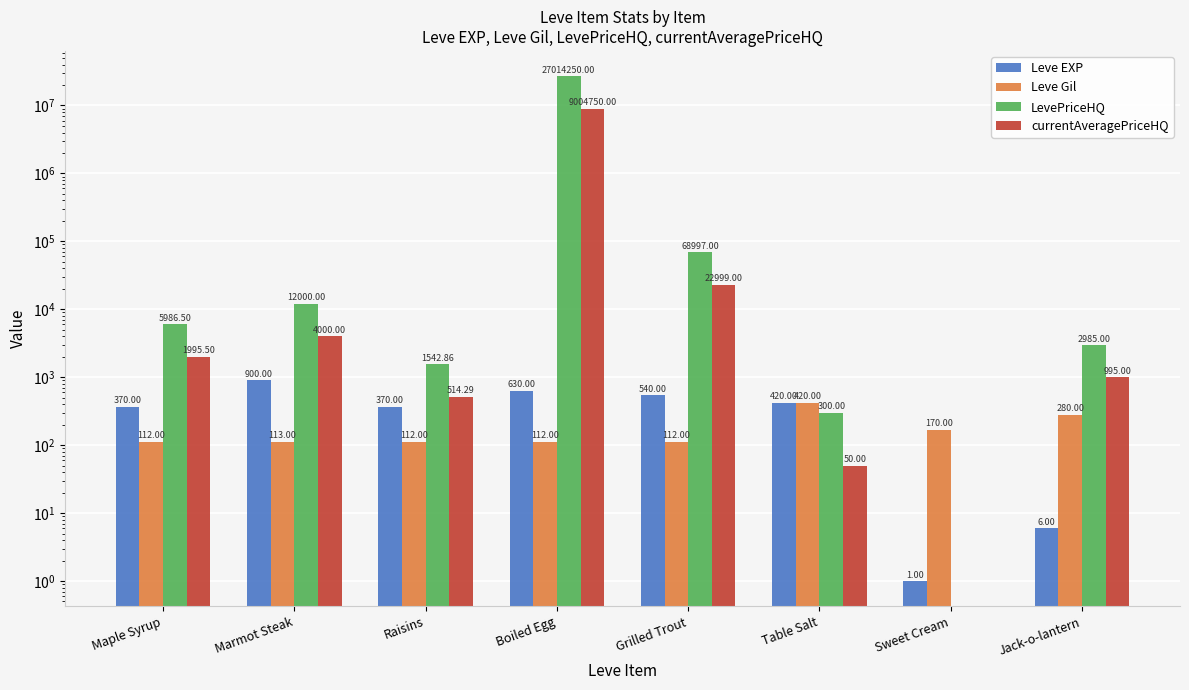

How many categories are shown in the chart?

8